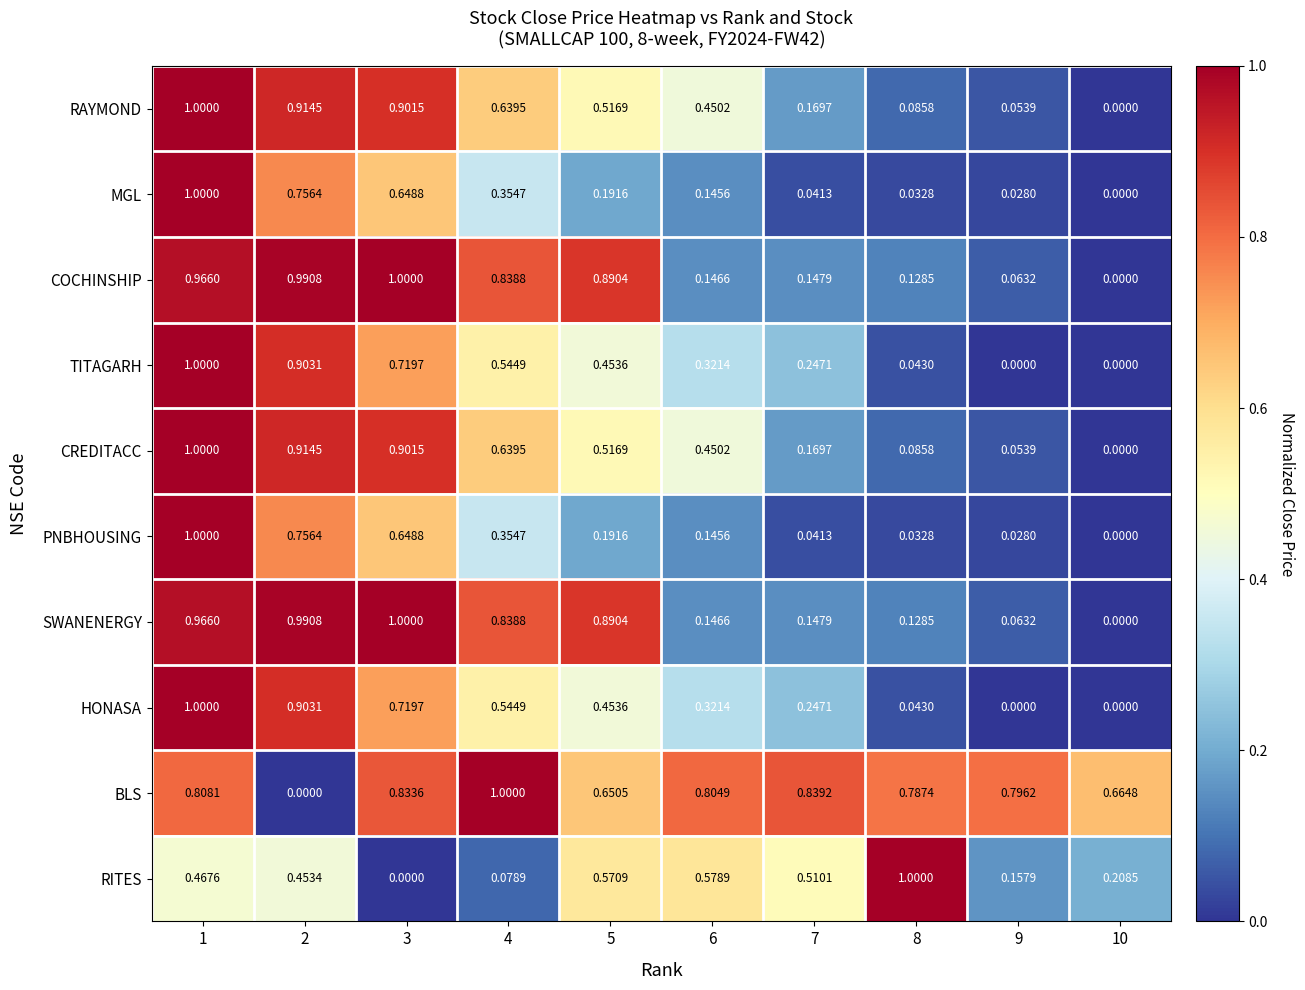

Which series has the largest total across all categories?

BLS